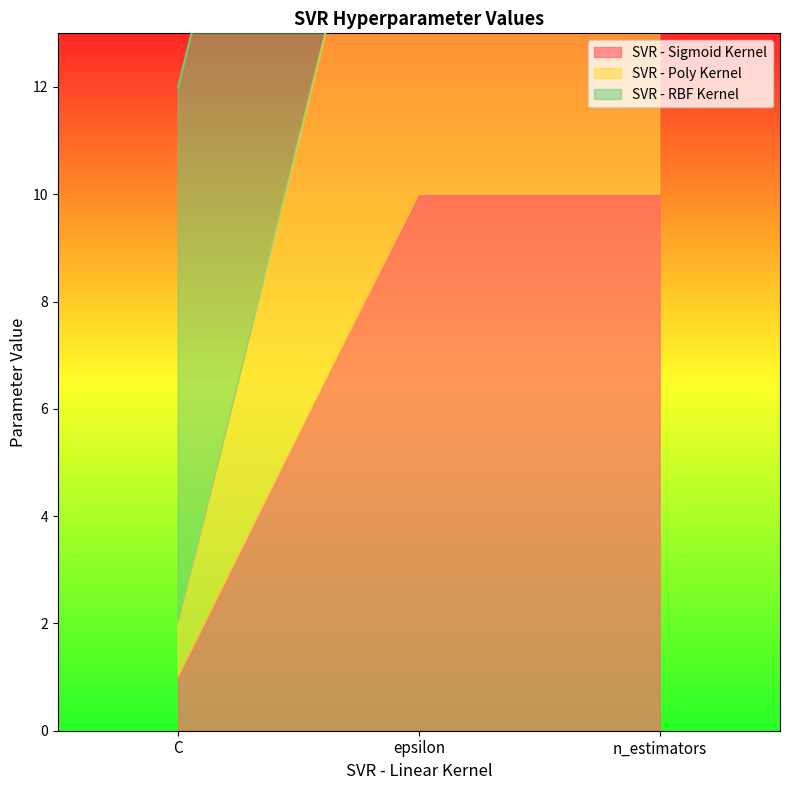

How many SVR - Poly Kernel values are between 2 and 20?

3